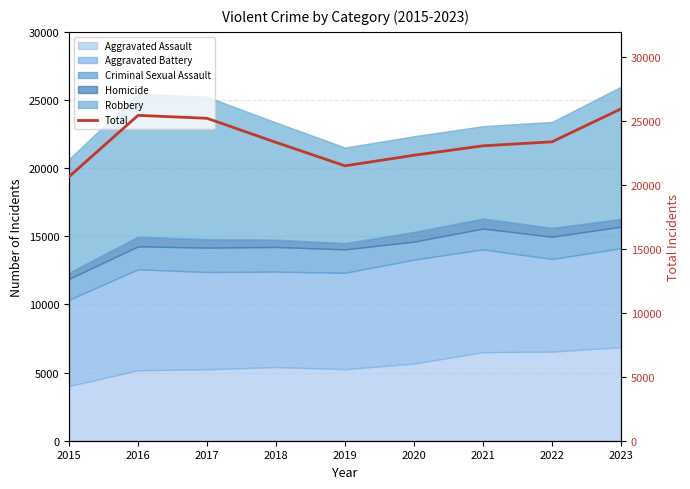

Reading left to right, list all the values displayed in this chart.

2015=20665	2016=25465	2017=25236	2018=23351	2019=21514	2020=22343	2021=23081	2022=23393	2023=25971